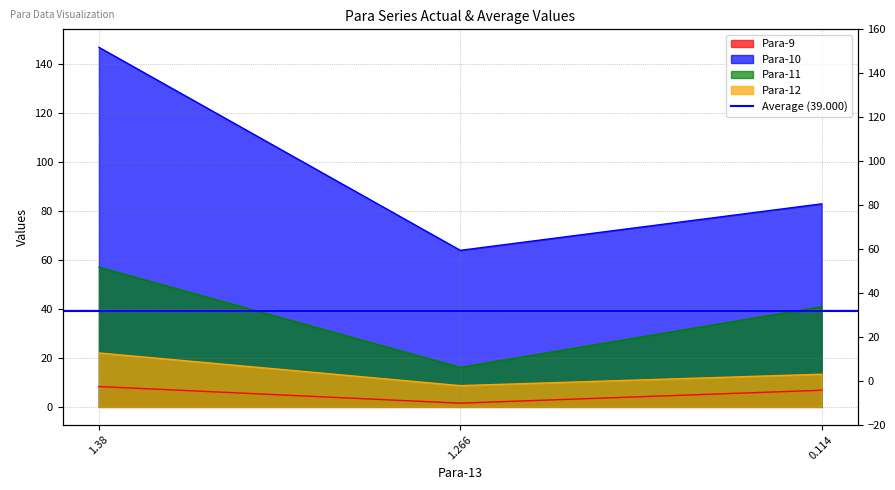

Between 1.266 and 0.114, which is larger?

0.114